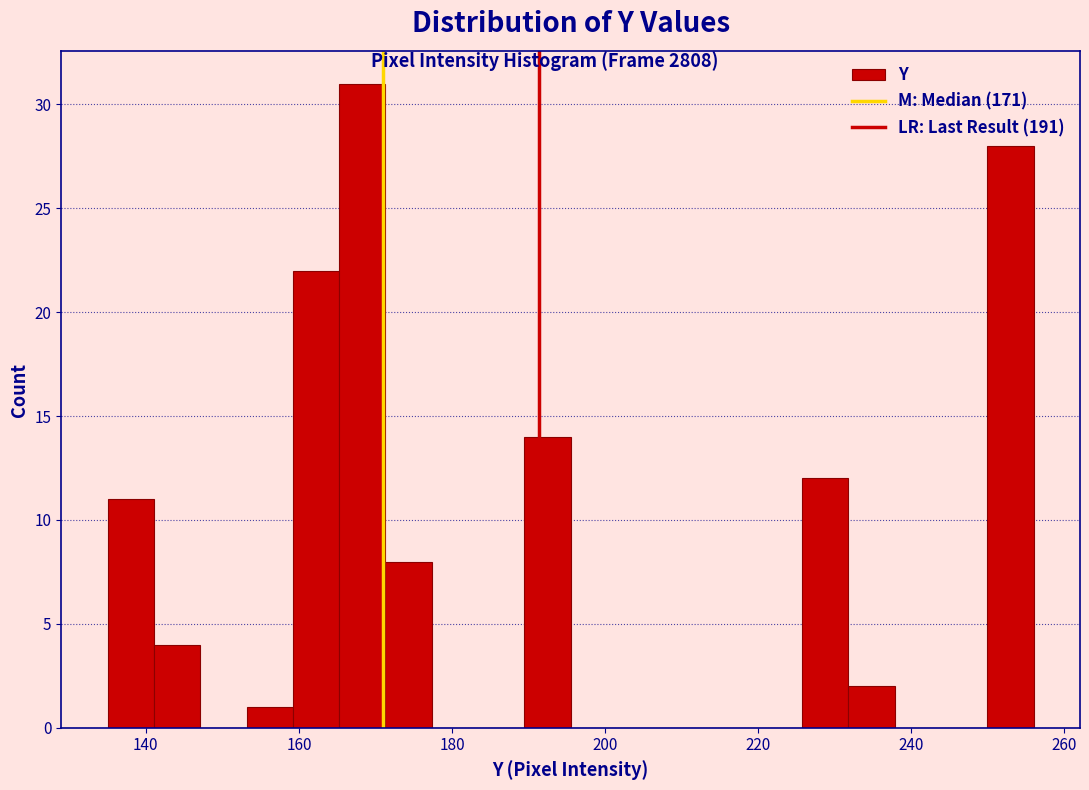

Read against the x-axis, roughly where is the centre of the tallest bar?

168